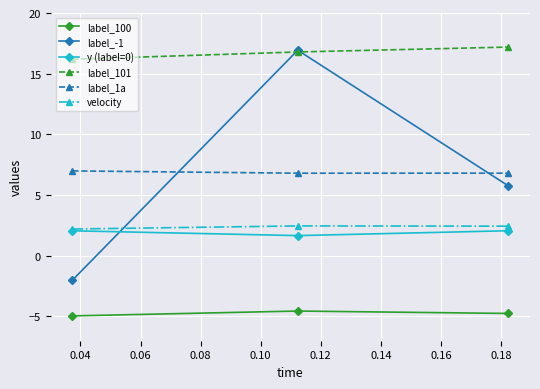

Which series has the largest range (max minus min)?

label_-1